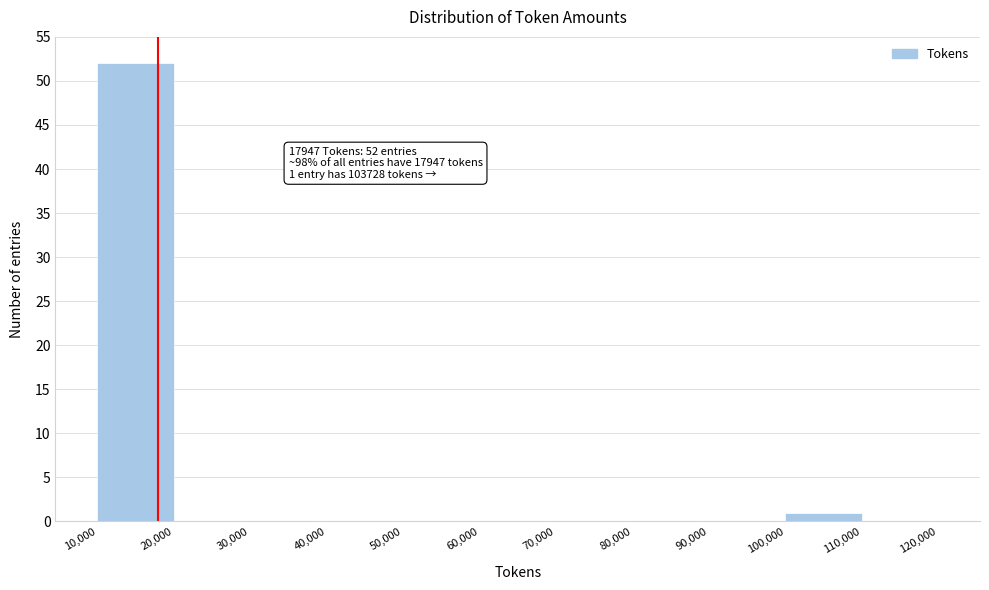

Which range on the x-axis has the tallest bar?

10,000 to 20,000